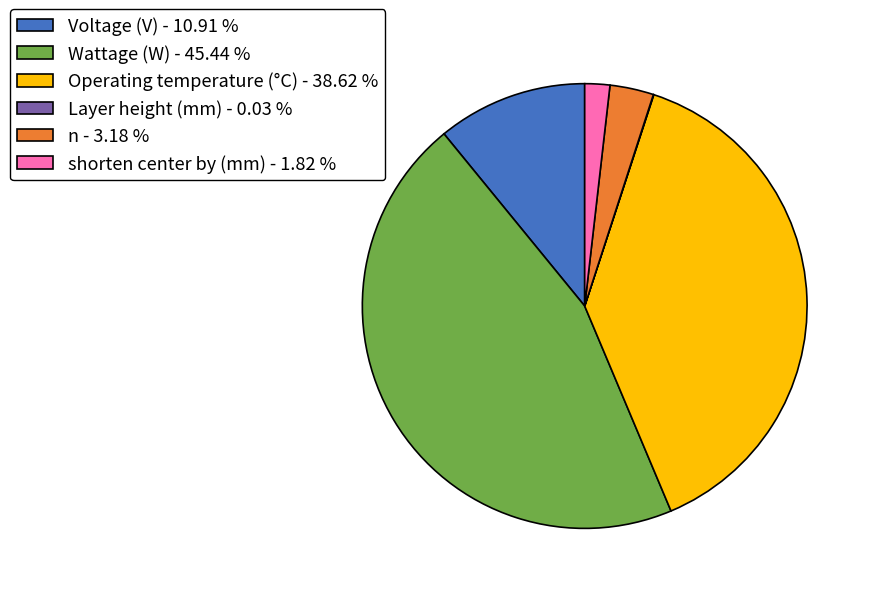

Is Voltage (V) - 10.91 % the majority of the pie?

No